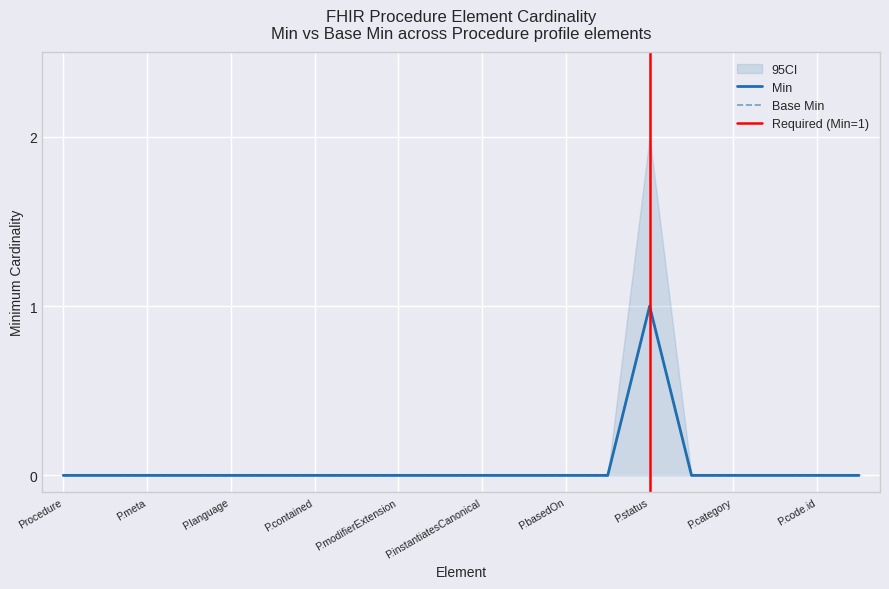

Which series has the widest spread of values?

Min